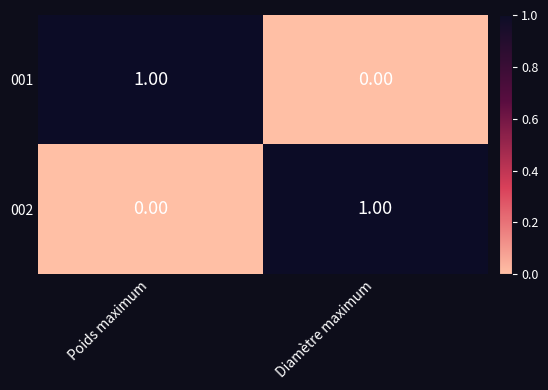

At which label is 001 closest to 0?

Diamètre maximum